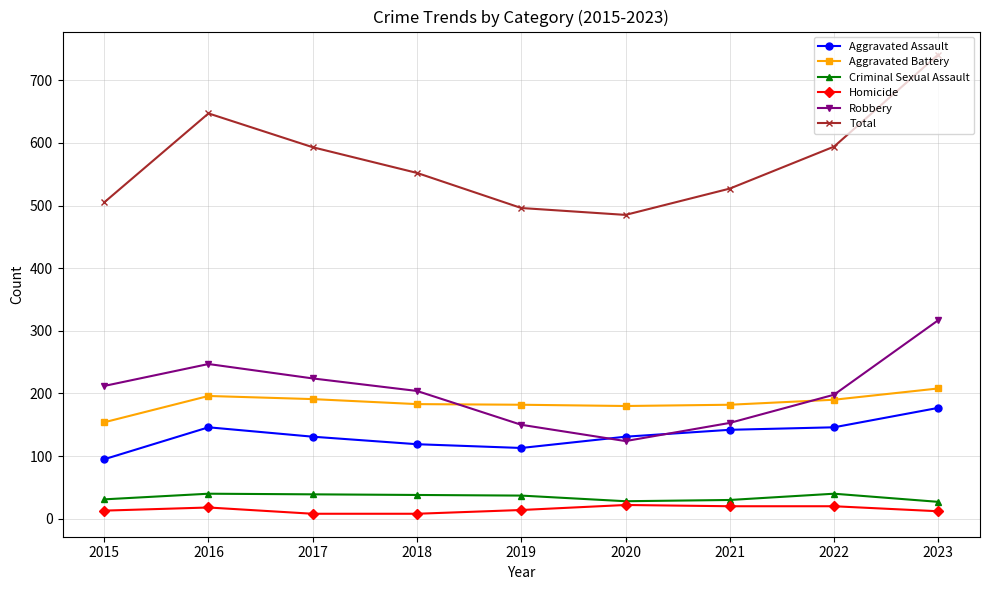

At which label does Aggravated Assault reach its minimum?

2015